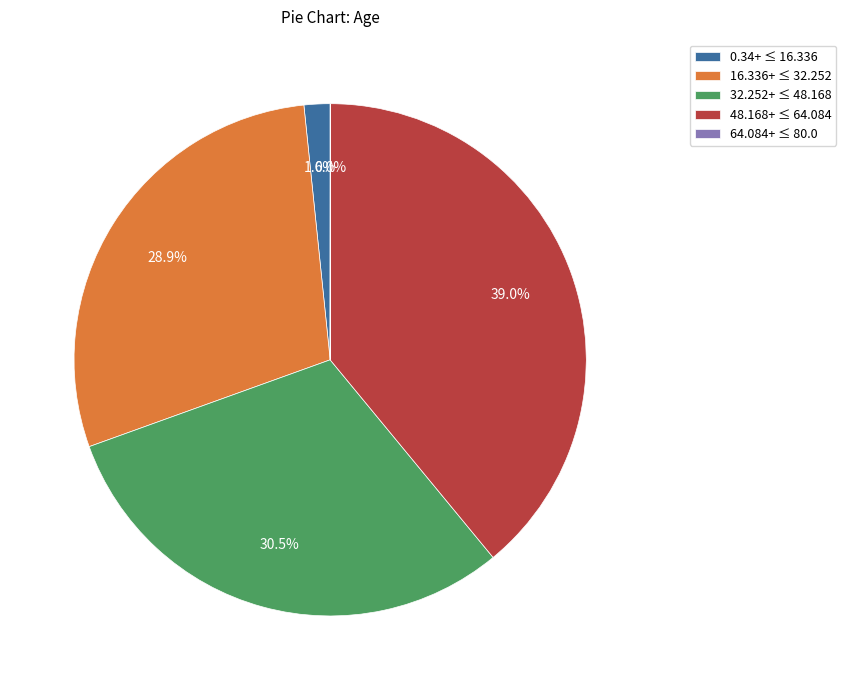

Which has a higher value, 48.168+ ≤ 64.084 or 32.252+ ≤ 48.168?

48.168+ ≤ 64.084